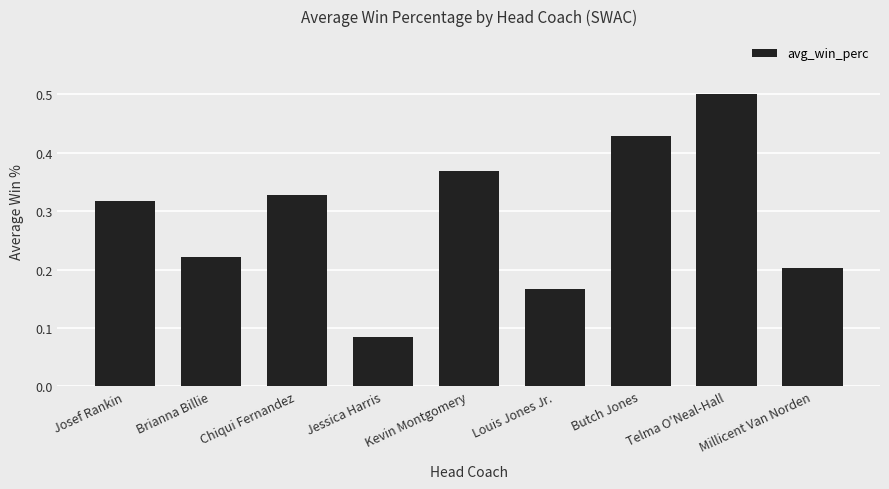

The value at Brianna Billie is 0.1. True or false?

False